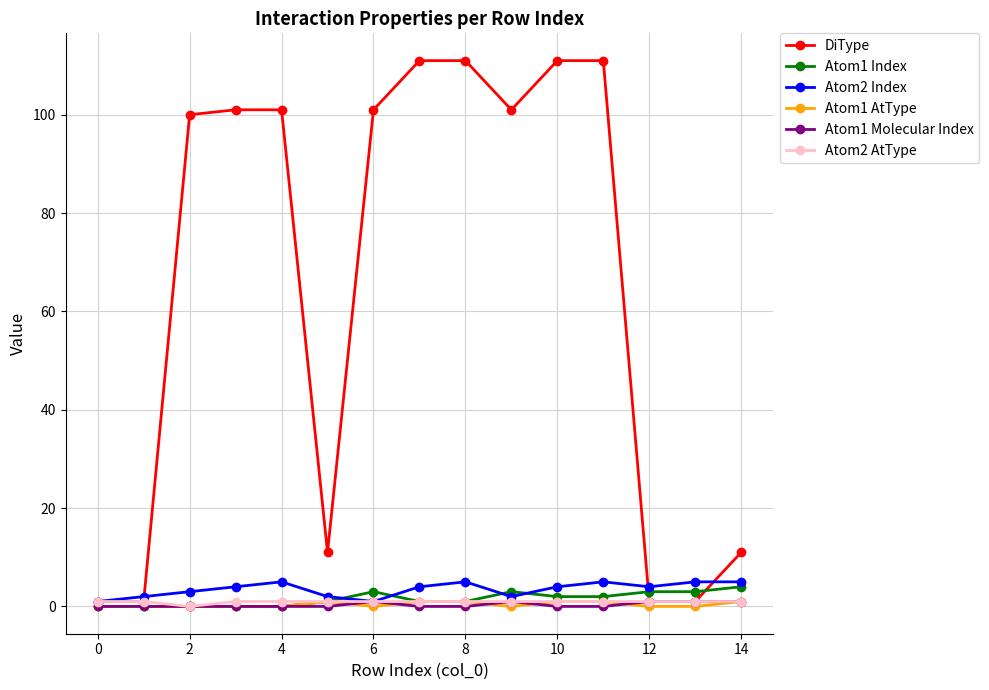

Which series has the largest total across all categories?

DiType